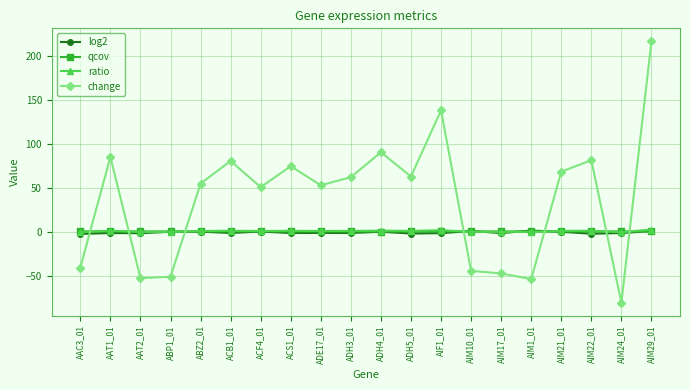

True or false: change has a value of 41.9 at ADH4_01.

False